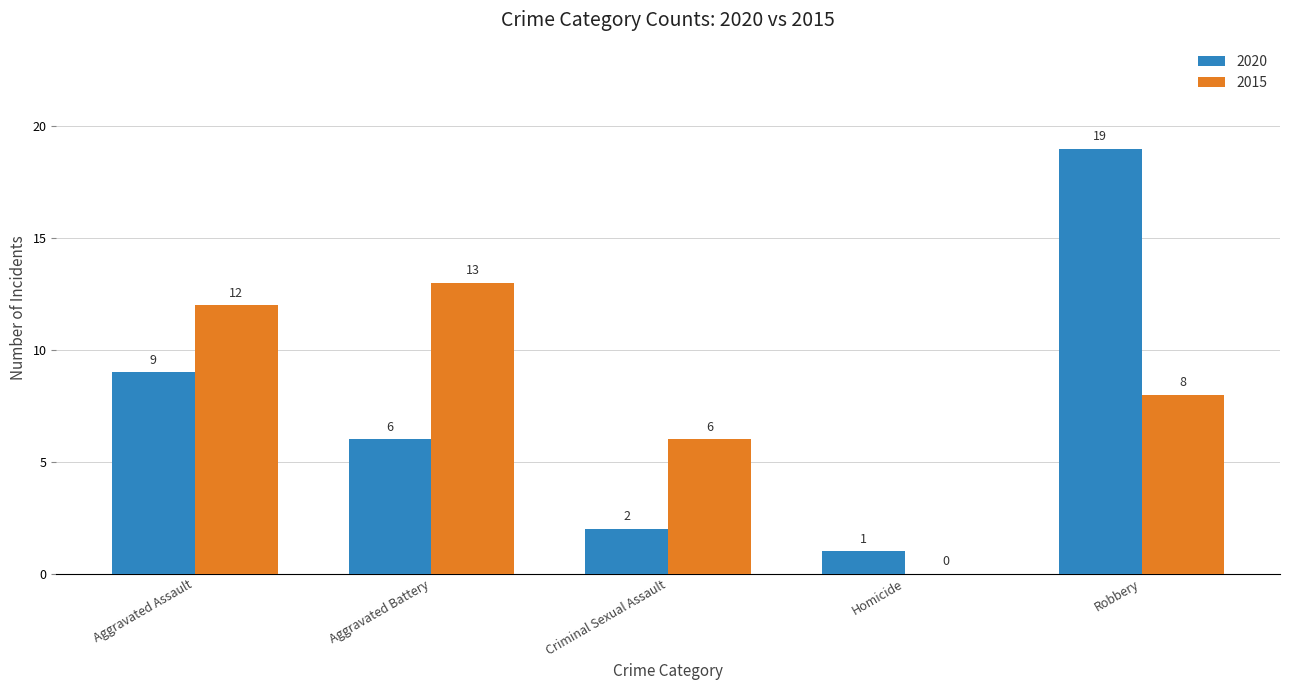

What is the total value across all series at Aggravated Battery?

19